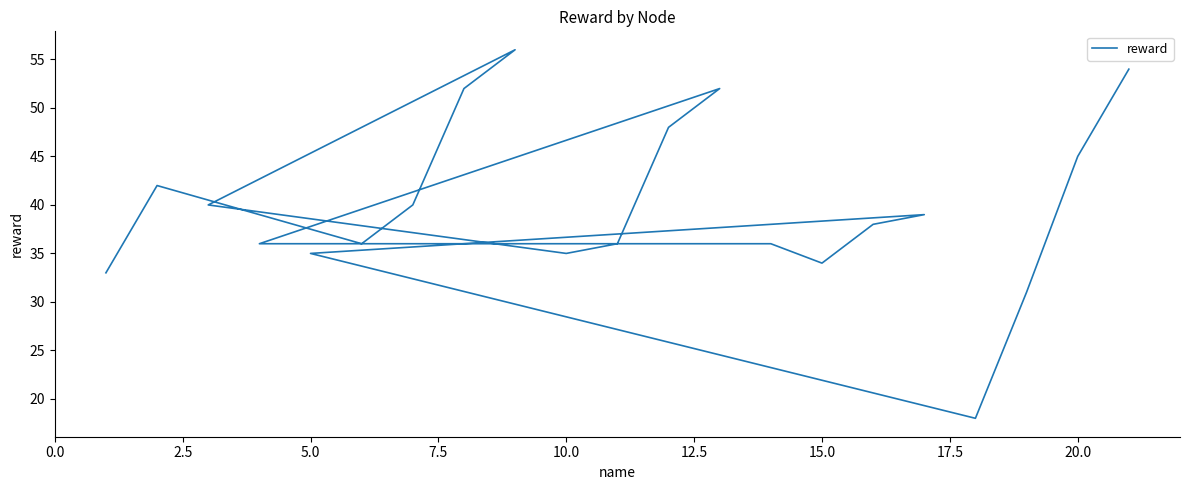

Is this an area chart (filled region under the line)?

No